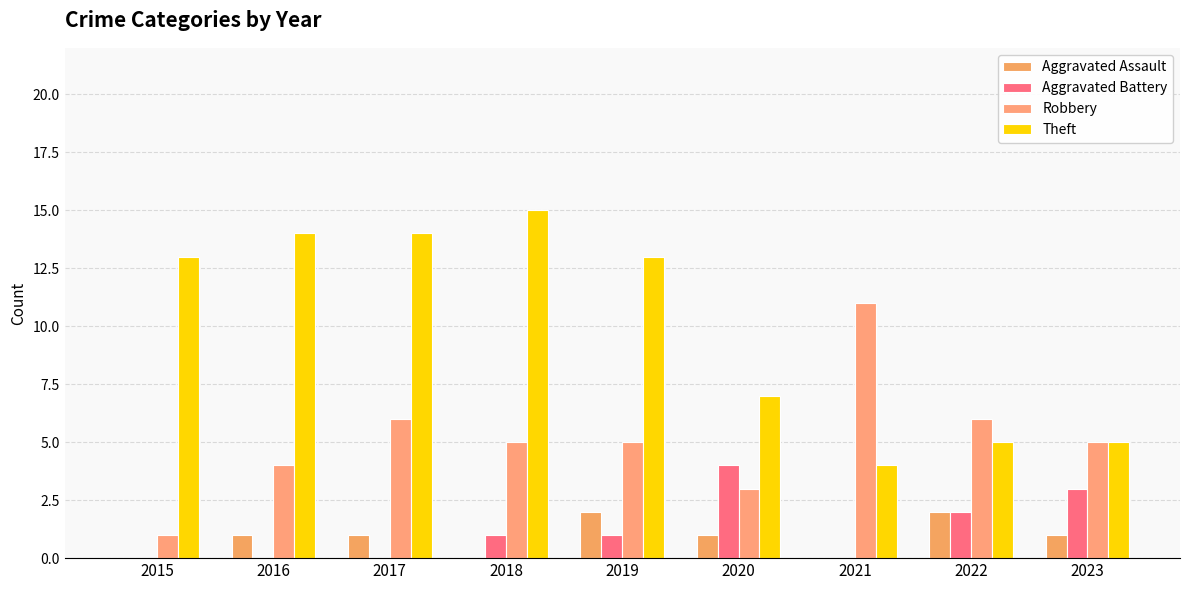

The Robbery series shows 3 at 2020. True or false?

True